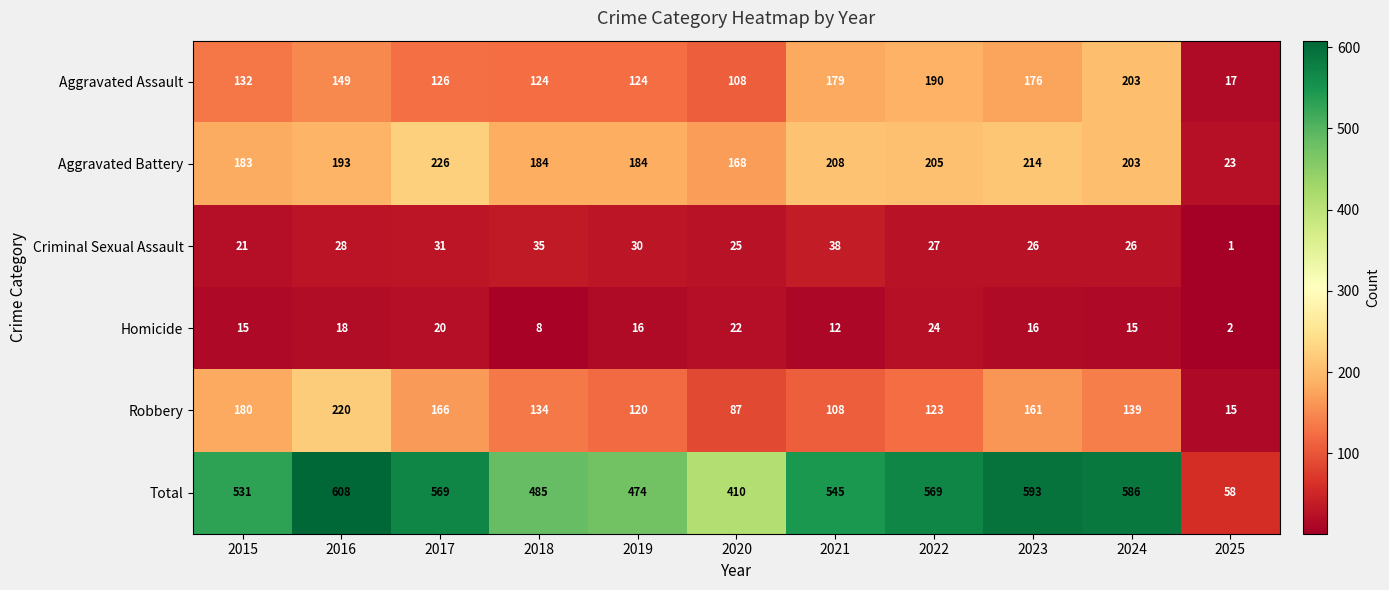

What is the minimum value shown in the chart?

1